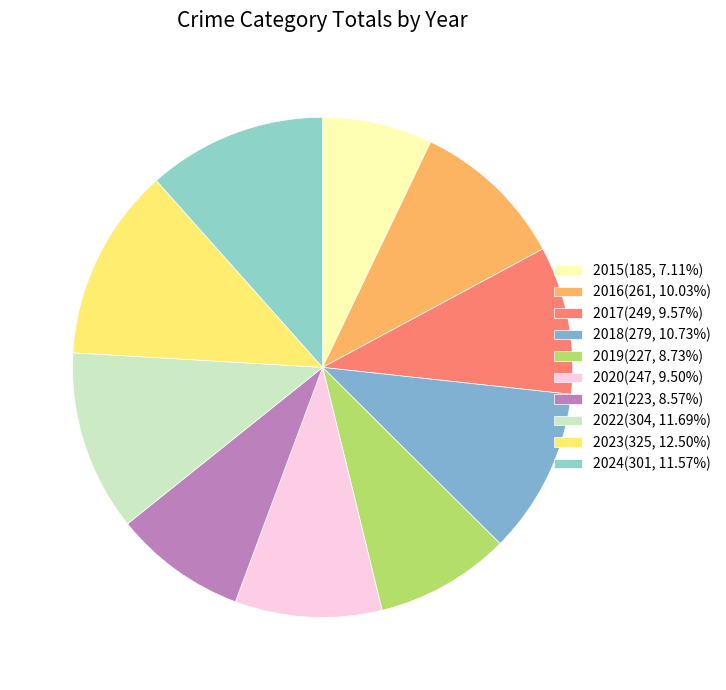

True or false: 2016 accounts for 24% of the total.

False